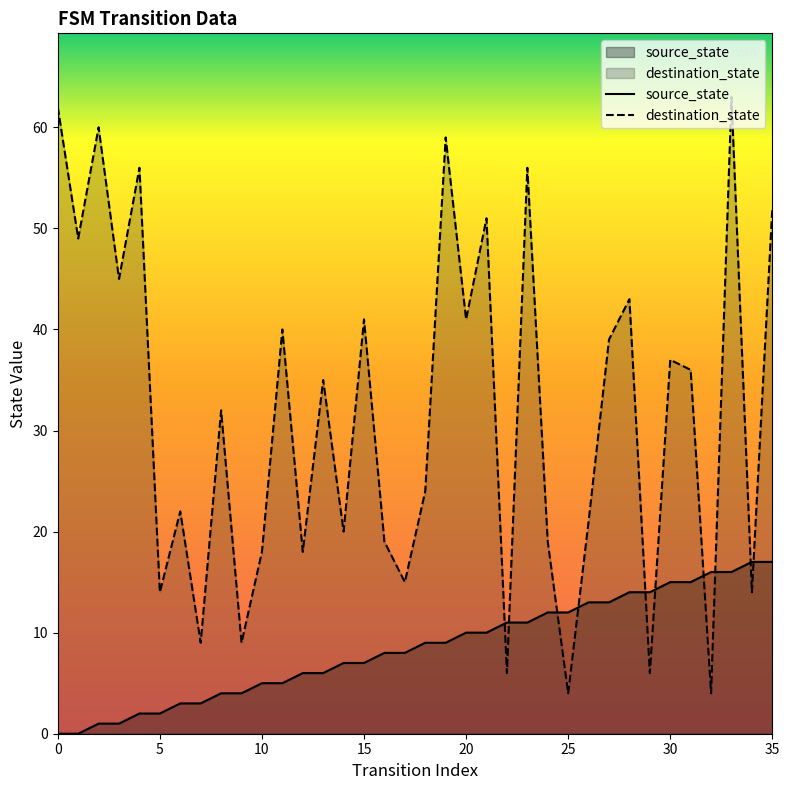

How many lines are shown in the chart?

2